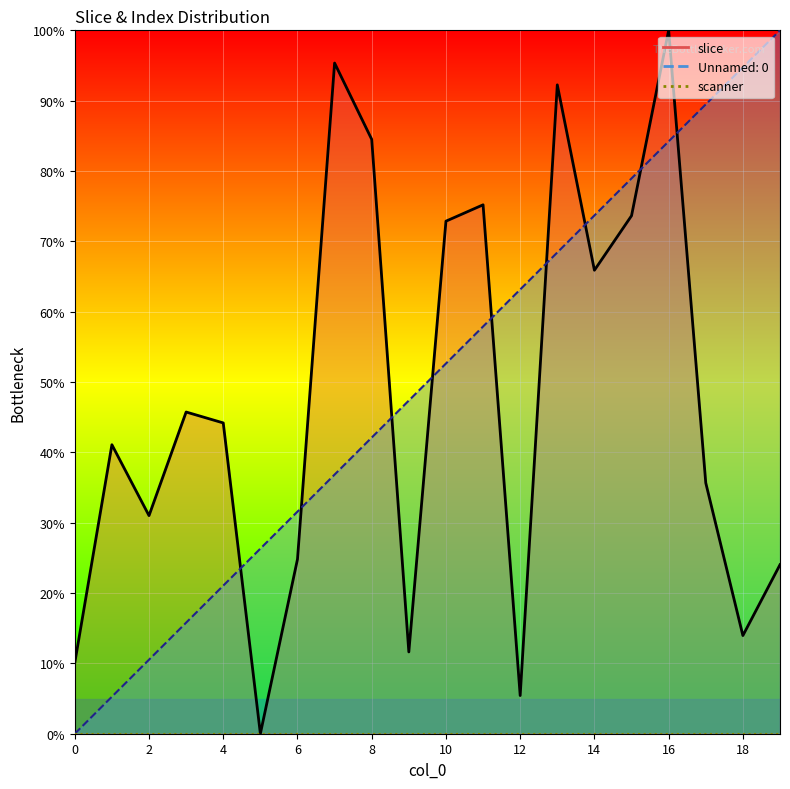

Reading left to right, transcribe all the data shown in this chart.

Unnamed: 0: 0=0.0	1=5.3	2=10.5	3=15.8	4=21.1	5=26.3	6=31.6	7=36.8	8=42.1	9=47.4	10=52.6	11=57.9	12=63.2	13=68.4	14=73.7	15=78.9	16=84.2	17=89.5	18=94.7	19=100.0
slice: 0=10.1	1=41.1	2=31.0	3=45.7	4=44.2	5=0.0	6=24.8	7=95.3	8=84.5	9=11.6	10=72.9	11=75.2	12=5.4	13=92.2	14=65.9	15=73.6	16=100.0	17=35.7	18=14.0	19=24.0